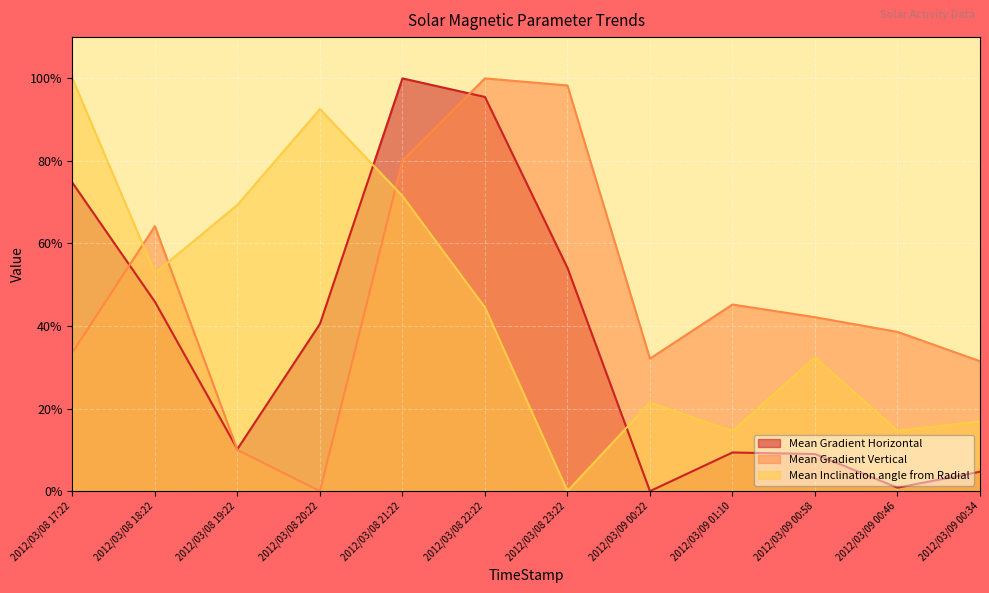

True or false: Mean Gradient Vertical has more than 1 points higher than both neighbors.

True